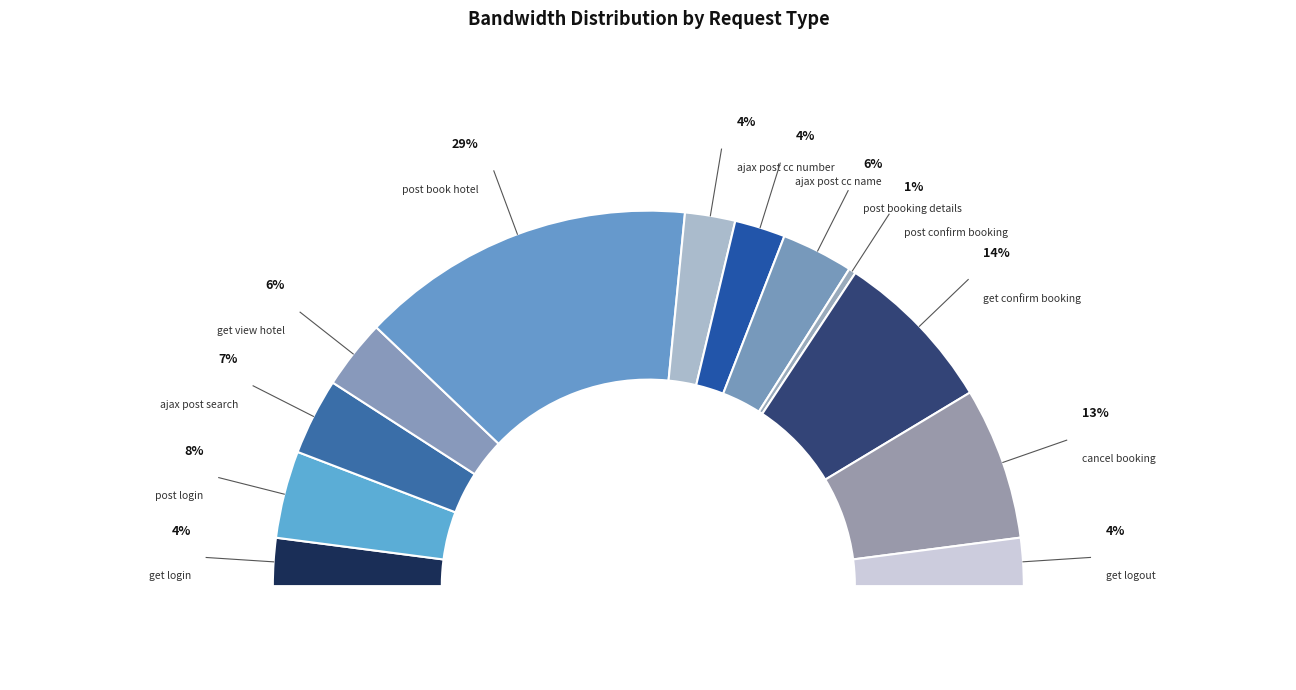

What is the ratio of the value at get view hotel to the value at get login?

1.5